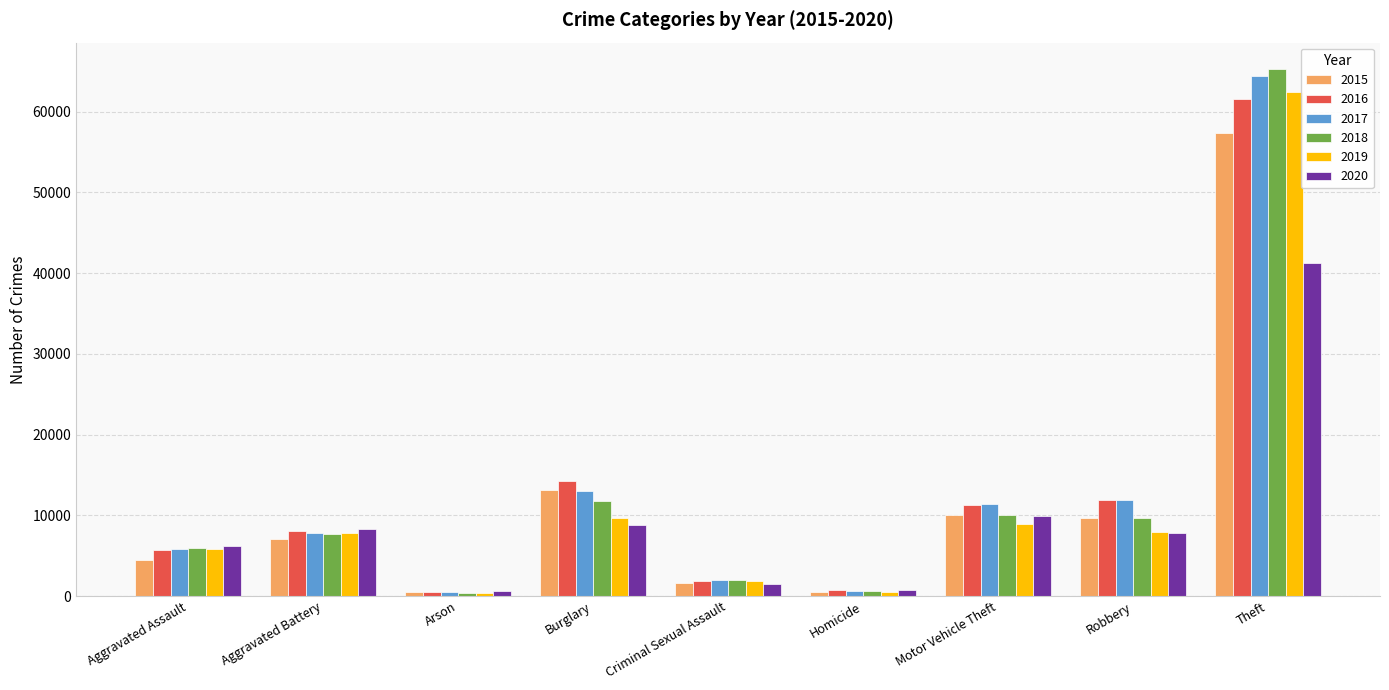

What is the value of the 2016 bar at the 5th from the left?

1818